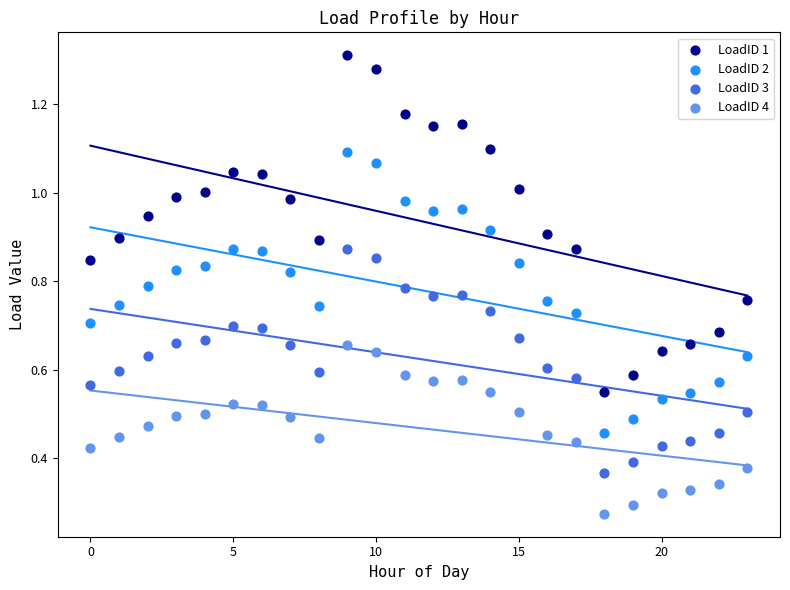

Which series has the widest spread of Y values?

LoadID 1